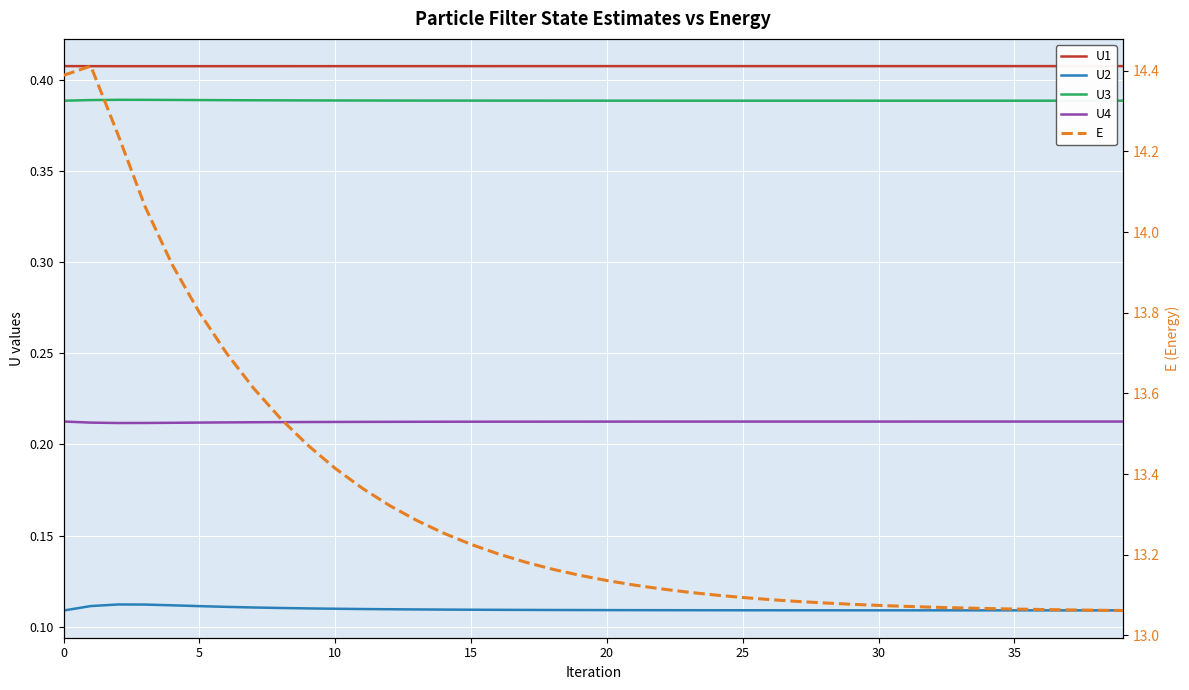

The value of U2 at 23 is 0.1. True or false?

True